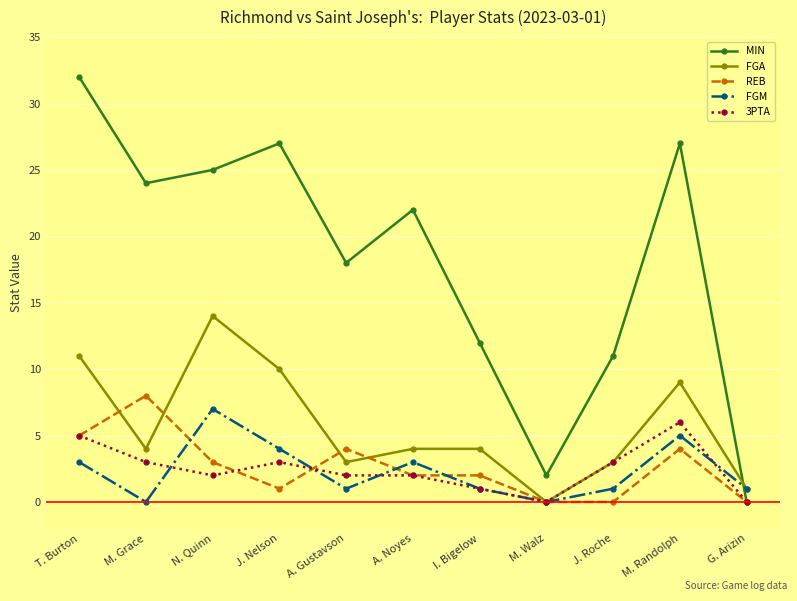

What is the spread (max minus min) of values at I. Bigelow?

11